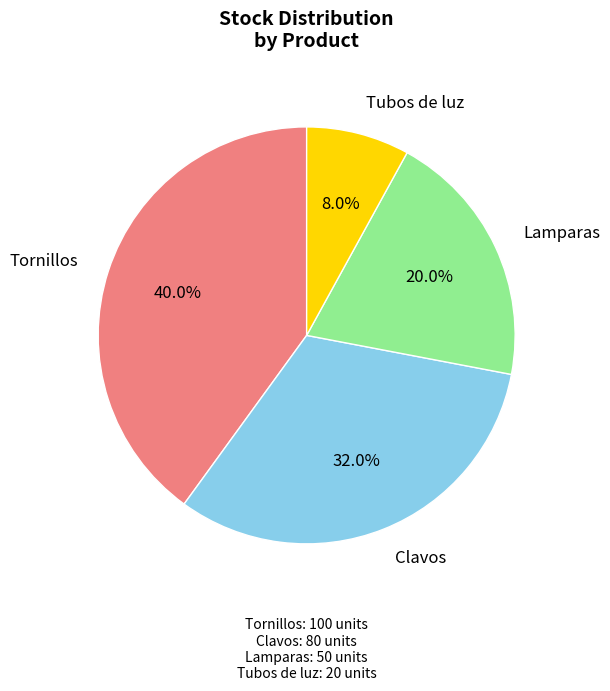

Does any single category account for the majority?

No